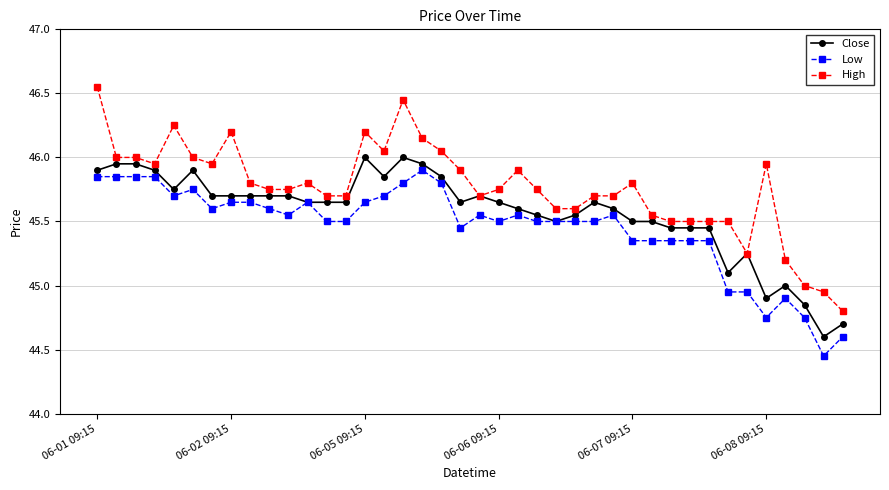

True or false: High and Low cross at least once.

False